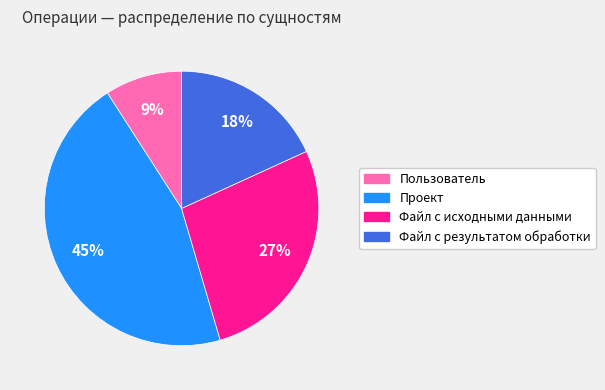

What is the largest slice in the pie chart?

Проект